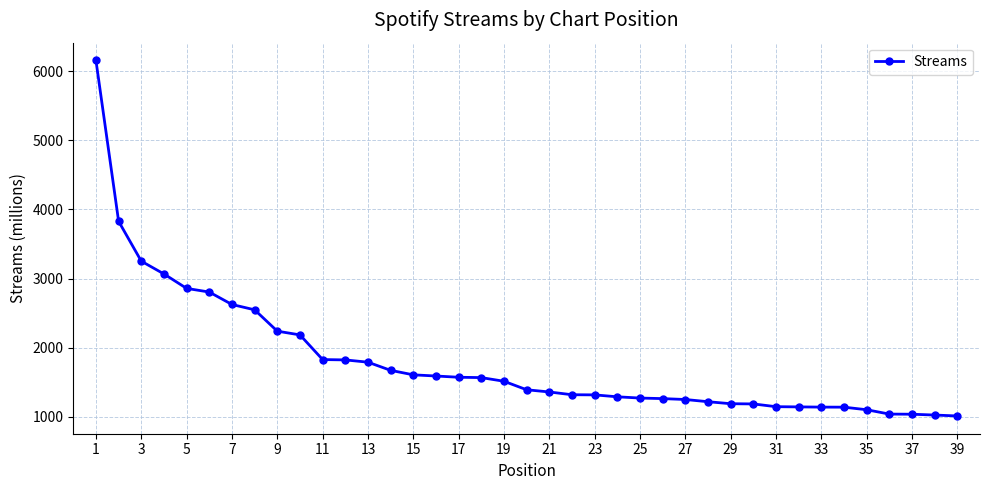

How many distinct data groups are displayed?

1